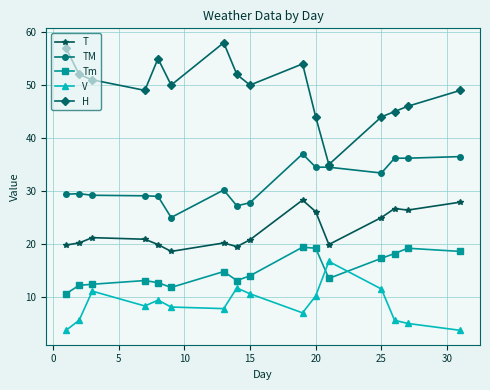

Which series has the largest total across all categories?

H